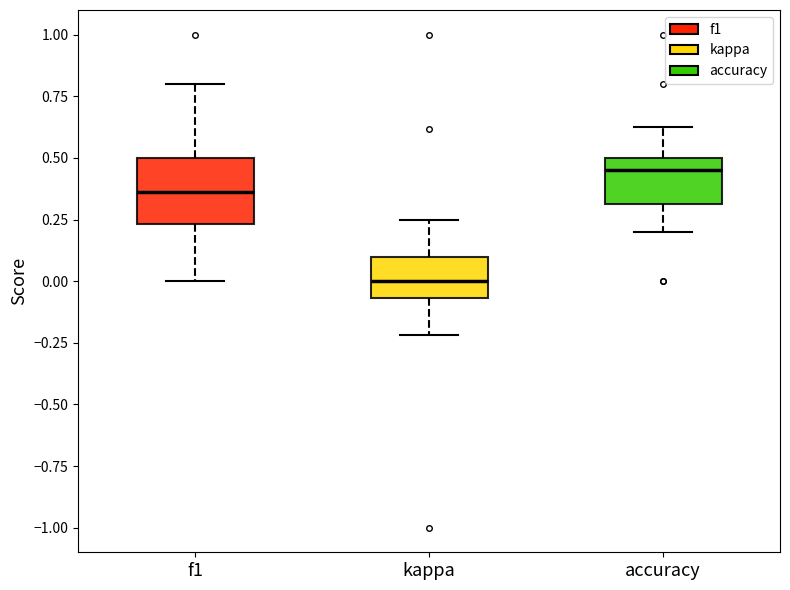

Reading left to right, transcribe this box plot: for each box, give where its median line is, the range the box spans, and where its two whiskers end, as read against the y-axis. The values are not printed on the chart, so give them approximately, as read against the axis.

f1: median 0.35, box 0.25 to 0.50, whiskers 0.00 to 0.80
kappa: median 0.00, box -0.05 to 0.10, whiskers -0.20 to 0.25
accuracy: median 0.45, box 0.30 to 0.50, whiskers 0.20 to 0.65